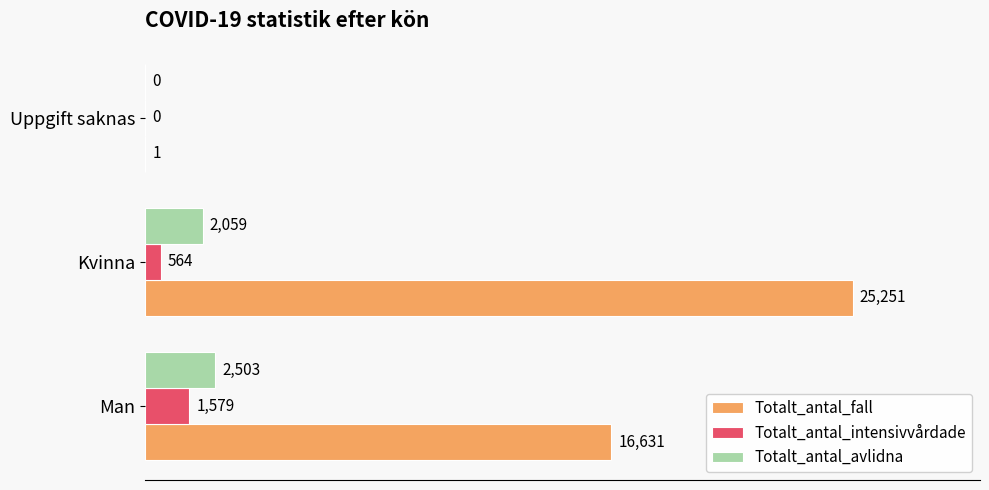

True or false: Totalt_antal_fall has a value of 41230 at Kvinna.

False